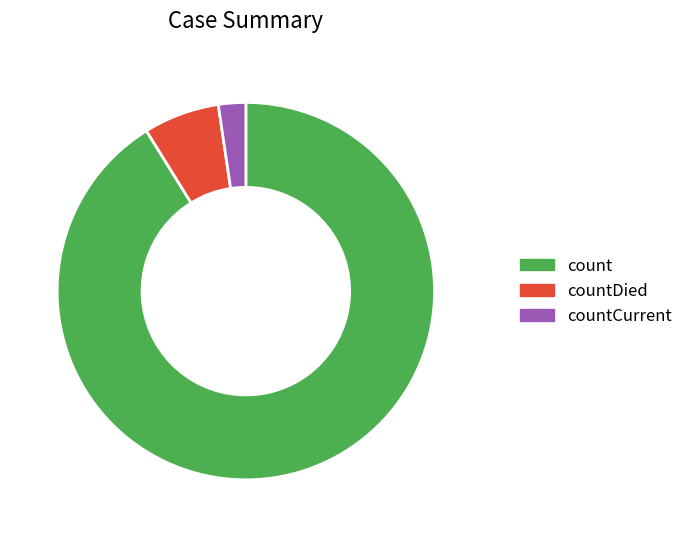

What is the largest slice in the pie chart?

count